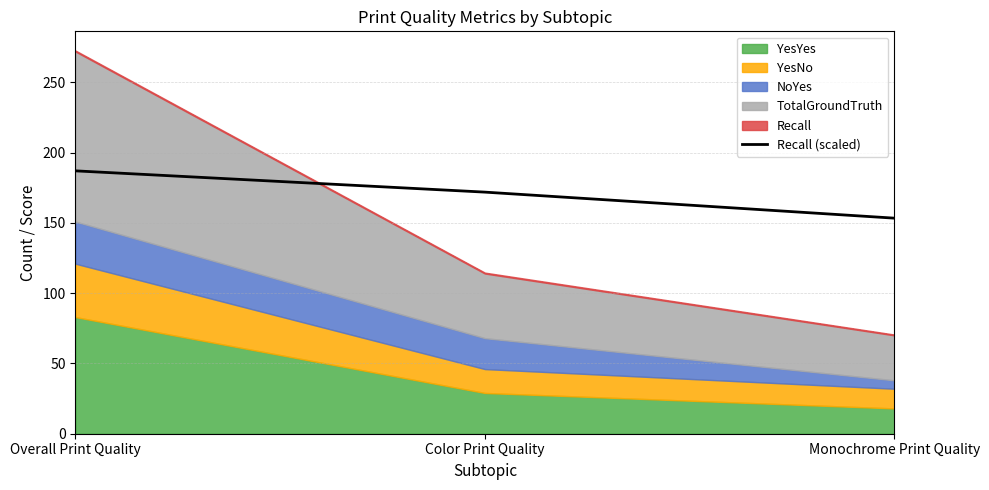

Reading left to right, list all the values displayed in this chart.

187.0	171.9	153.4